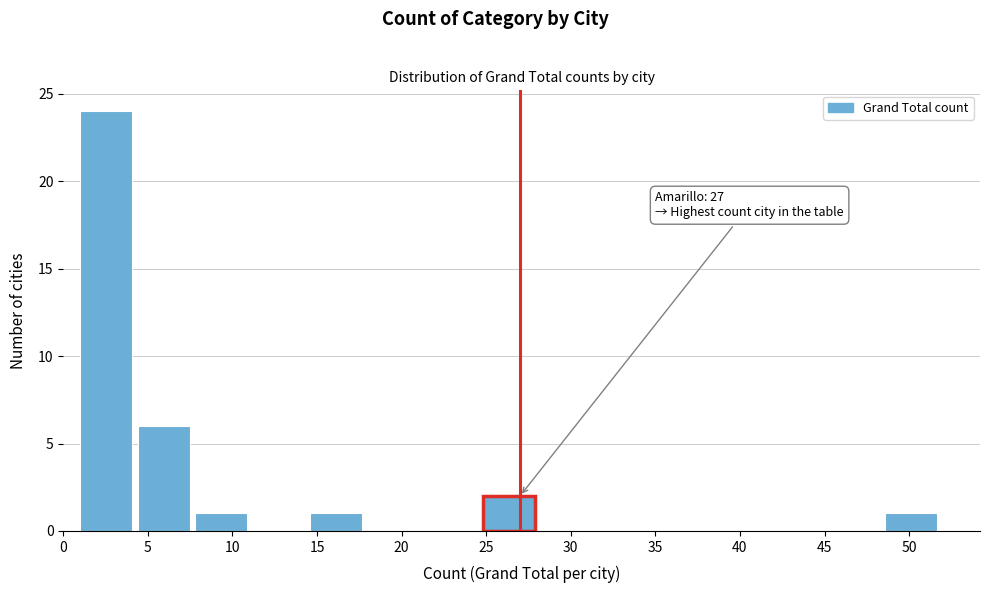

Which range on the x-axis has the tallest bar?

1.0 to 4.4